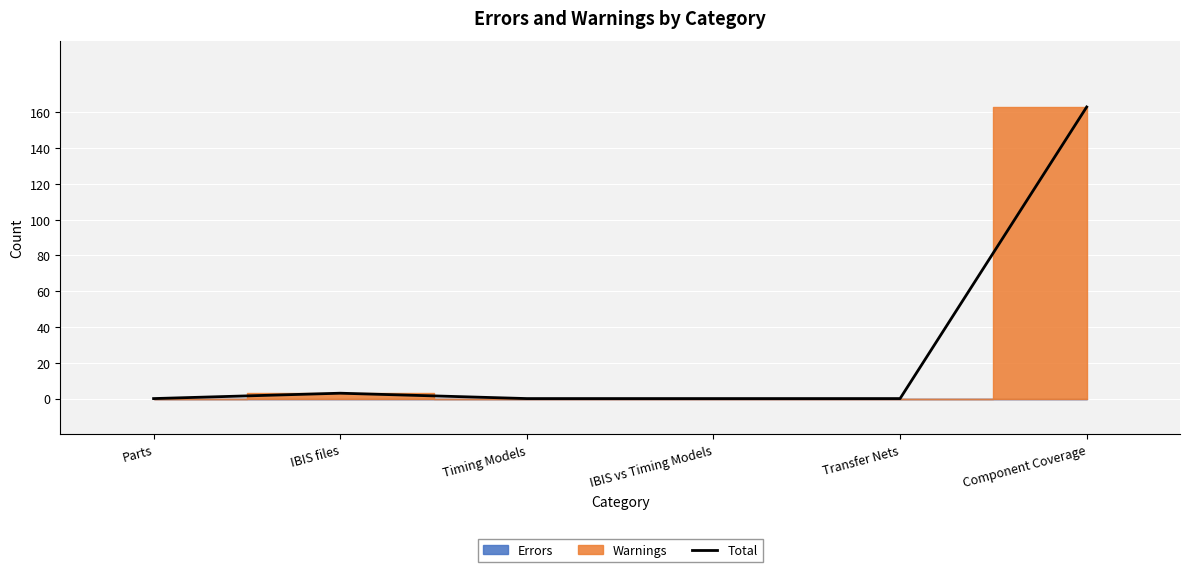

The value at Transfer Nets is 0. True or false?

True